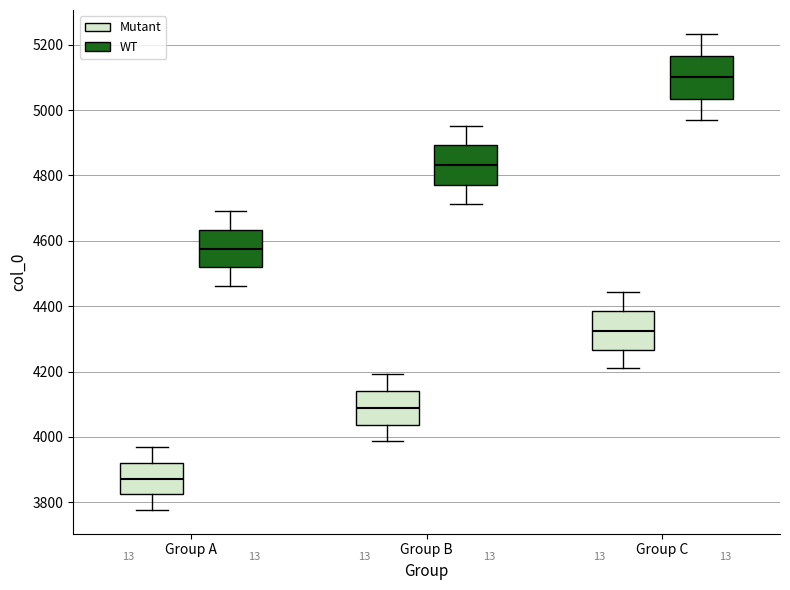

Reading left to right, transcribe this box plot: for each box, give where its median line is, the range the box spans, and where its two whiskers end, as read against the y-axis. The values are not printed on the chart, so give them approximately, as read against the axis.

Group A (Mutant): median 3880, box 3820 to 3920, whiskers 3780 to 3980
Group A (WT): median 4580, box 4520 to 4640, whiskers 4460 to 4700
Group B (Mutant): median 4080, box 4040 to 4140, whiskers 3980 to 4200
Group B (WT): median 4840, box 4780 to 4900, whiskers 4720 to 4960
Group C (Mutant): median 4320, box 4260 to 4380, whiskers 4200 to 4440
Group C (WT): median 5100, box 5040 to 5160, whiskers 4960 to 5240